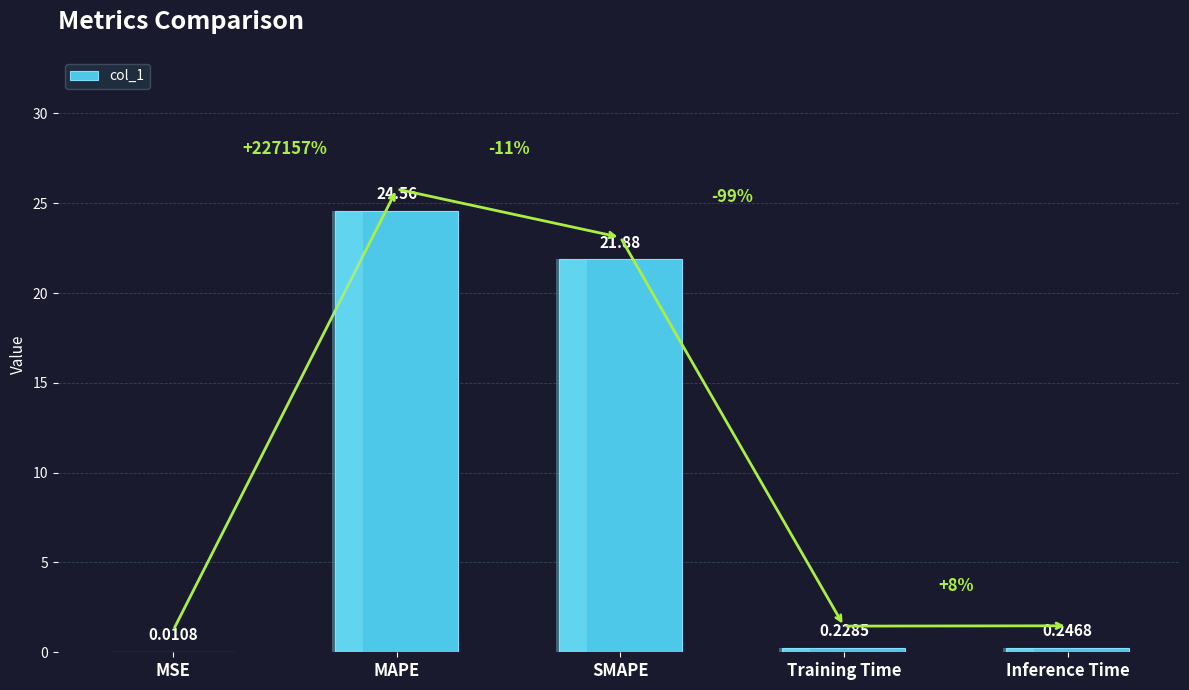

Read the value at MAPE.

24.6